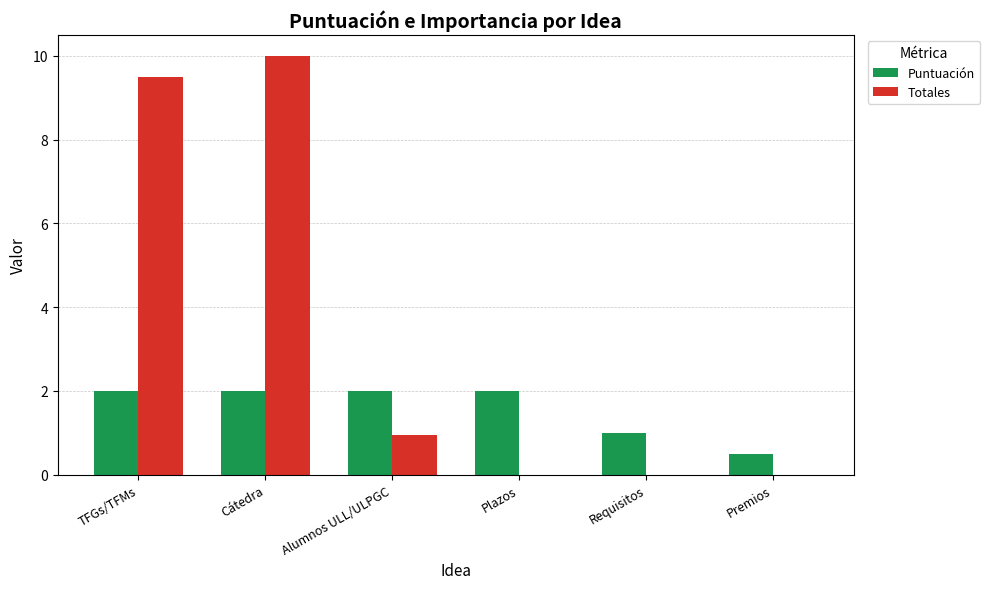

At which label is Totales closest to 5?

Alumnos ULL/ULPGC